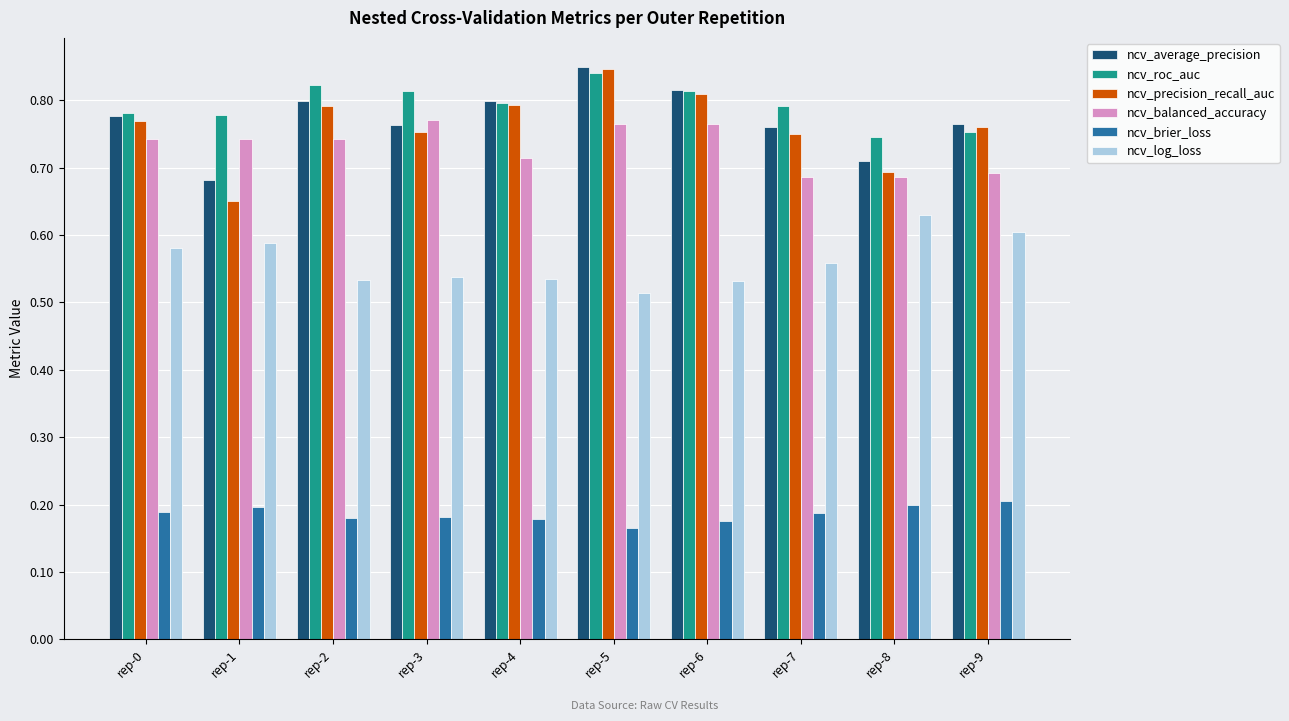

Which series has the largest range (max minus min)?

ncv_precision_recall_auc